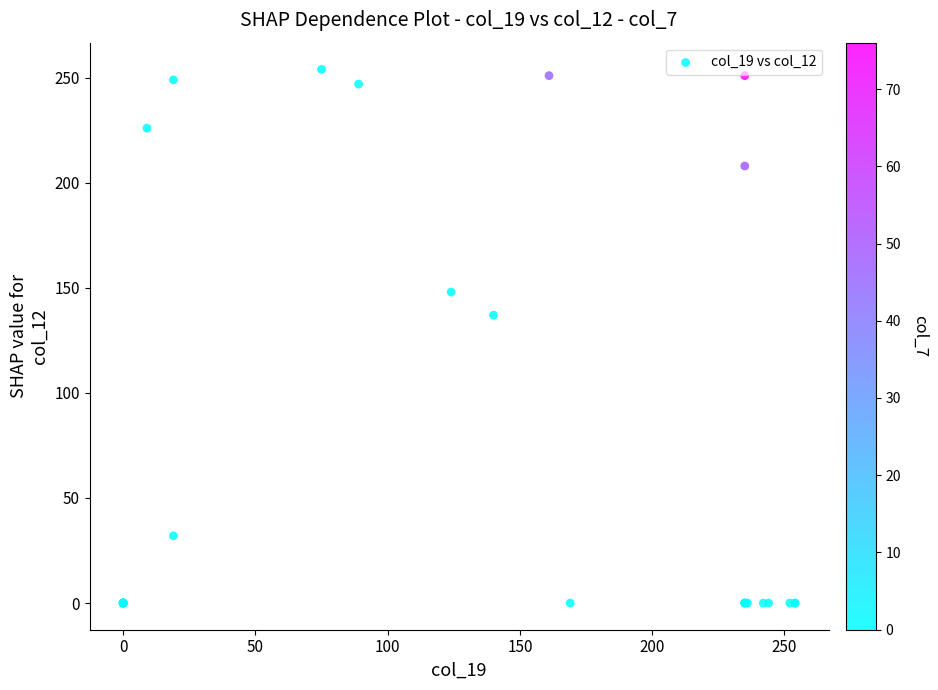

What Y value in the scatter plot is closest to 127?

137